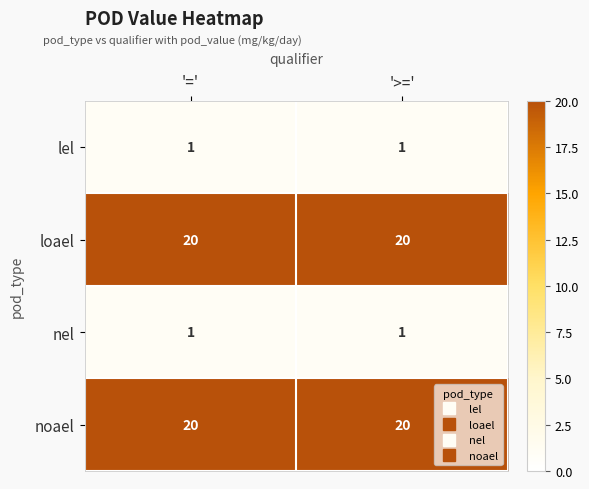

What is the sum of the noael values at '>=' and '='?

40